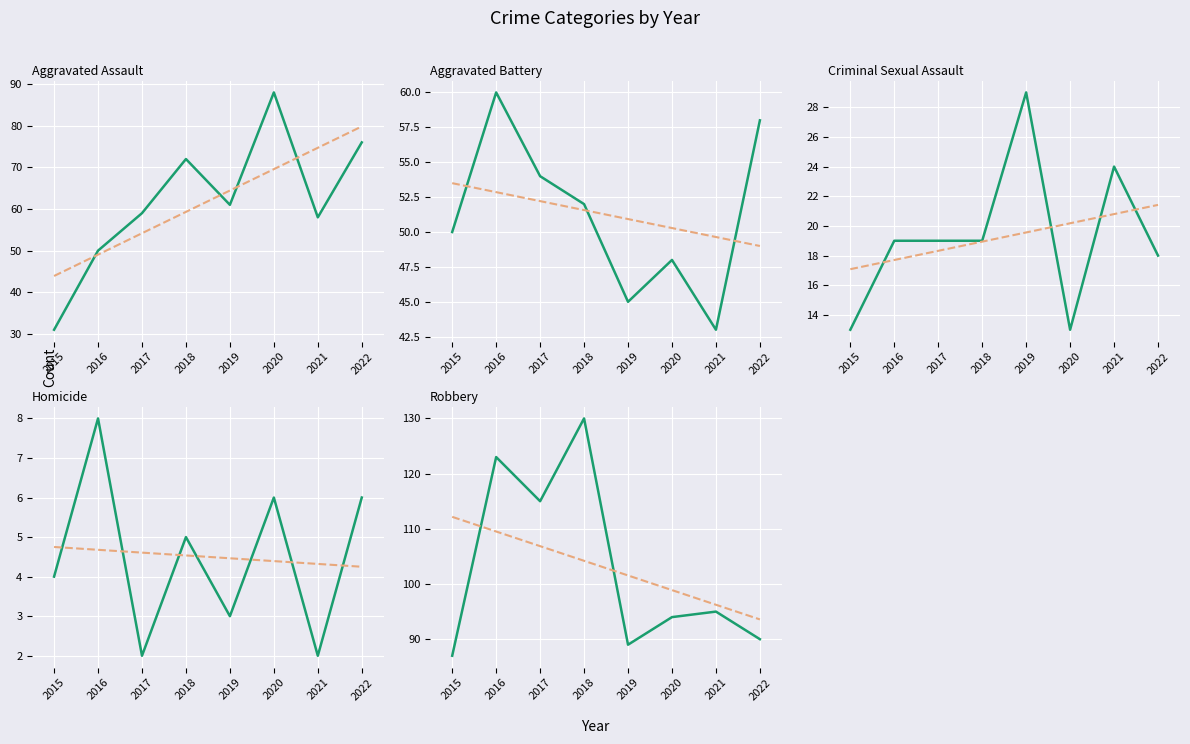

What is the sum of all Aggravated Assault values?

495